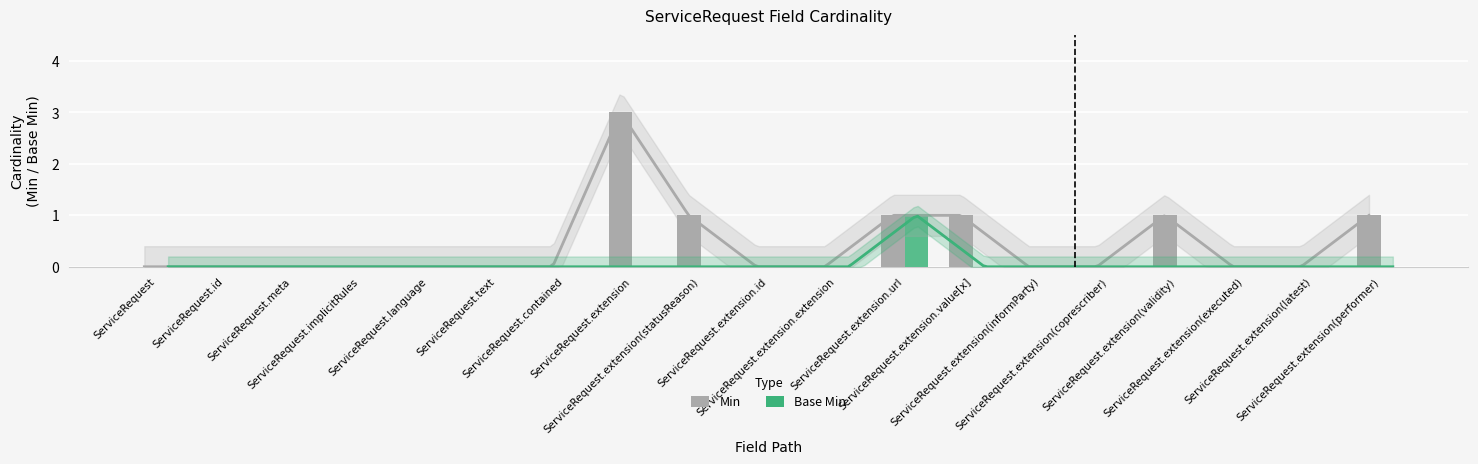

What are all the series names shown in the legend?

Min, Base Min